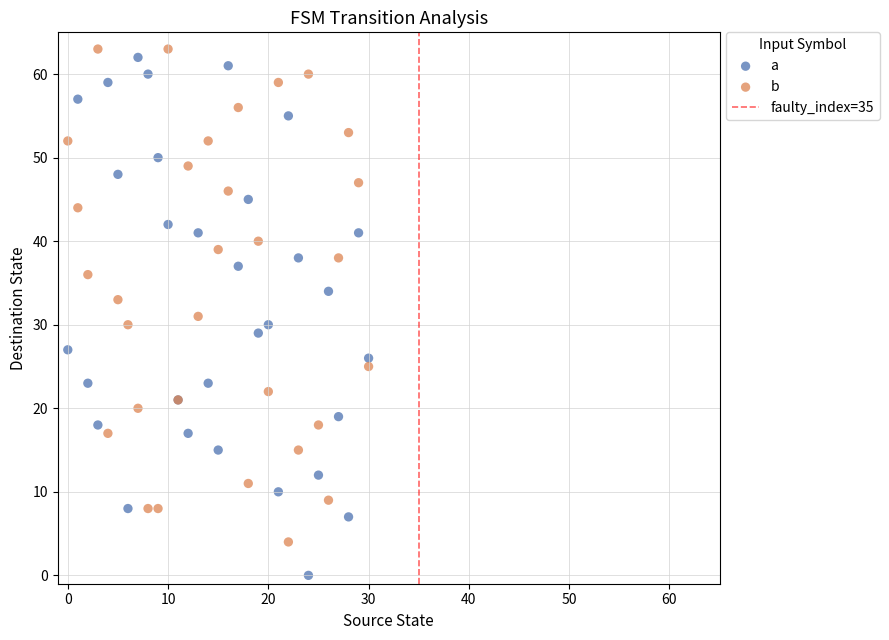

Which series contains the lowest Y value?

a